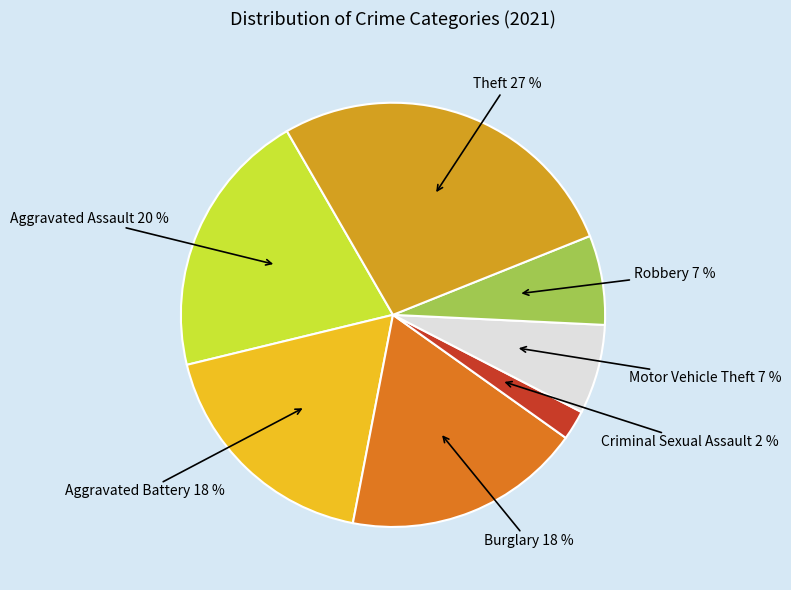

To the nearest percent, what is the difference between the largest and smallest slice percentages?

25%